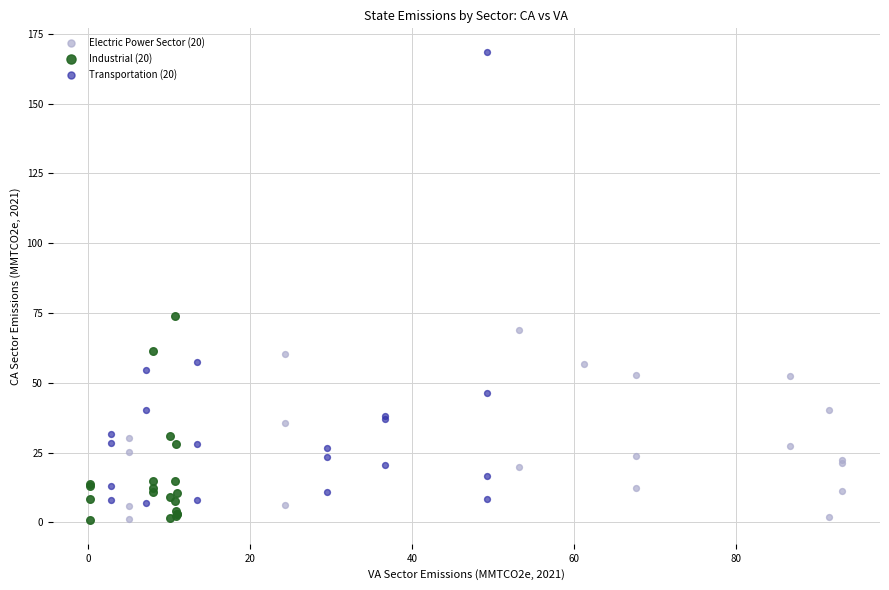

Which series contains the highest Y value?

Transportation (20)